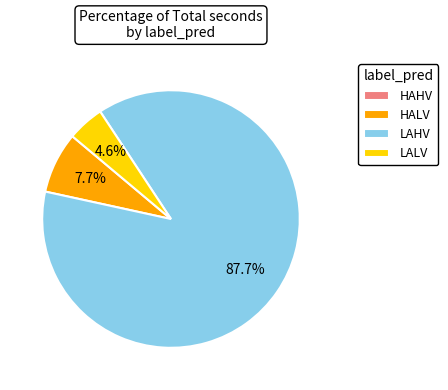

Combined, do LALV and LAHV account for over 50%?

Yes